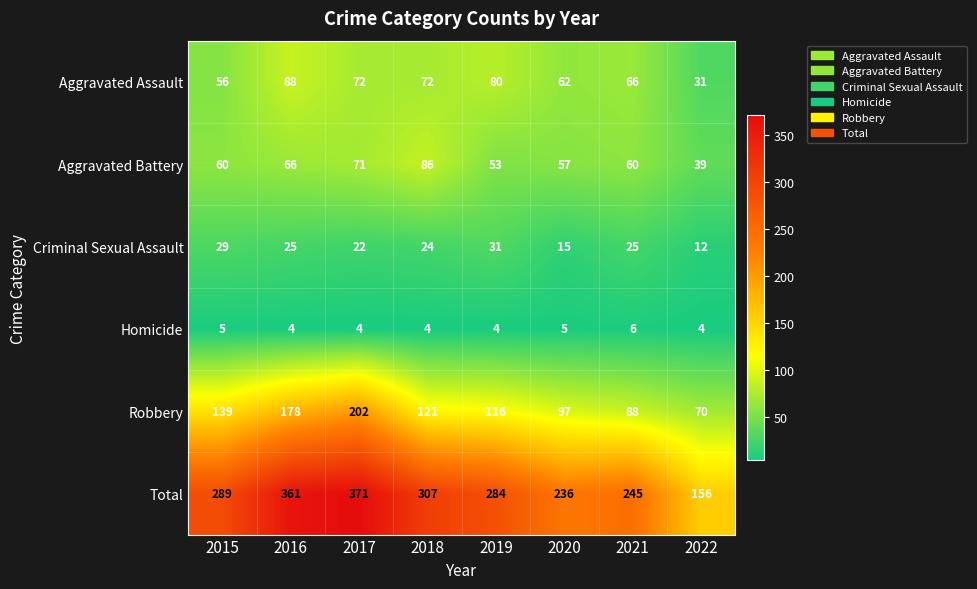

True or false: Total has a value of 284 at 2019.

True